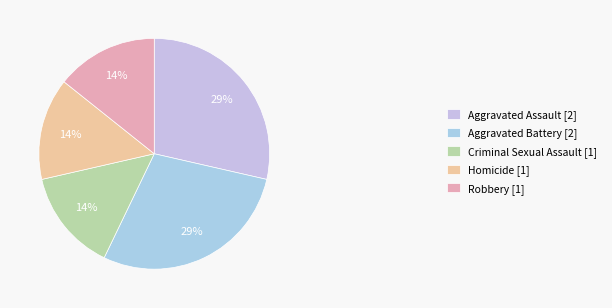

The Aggravated Assault slice represents 37% of the pie. True or false?

False